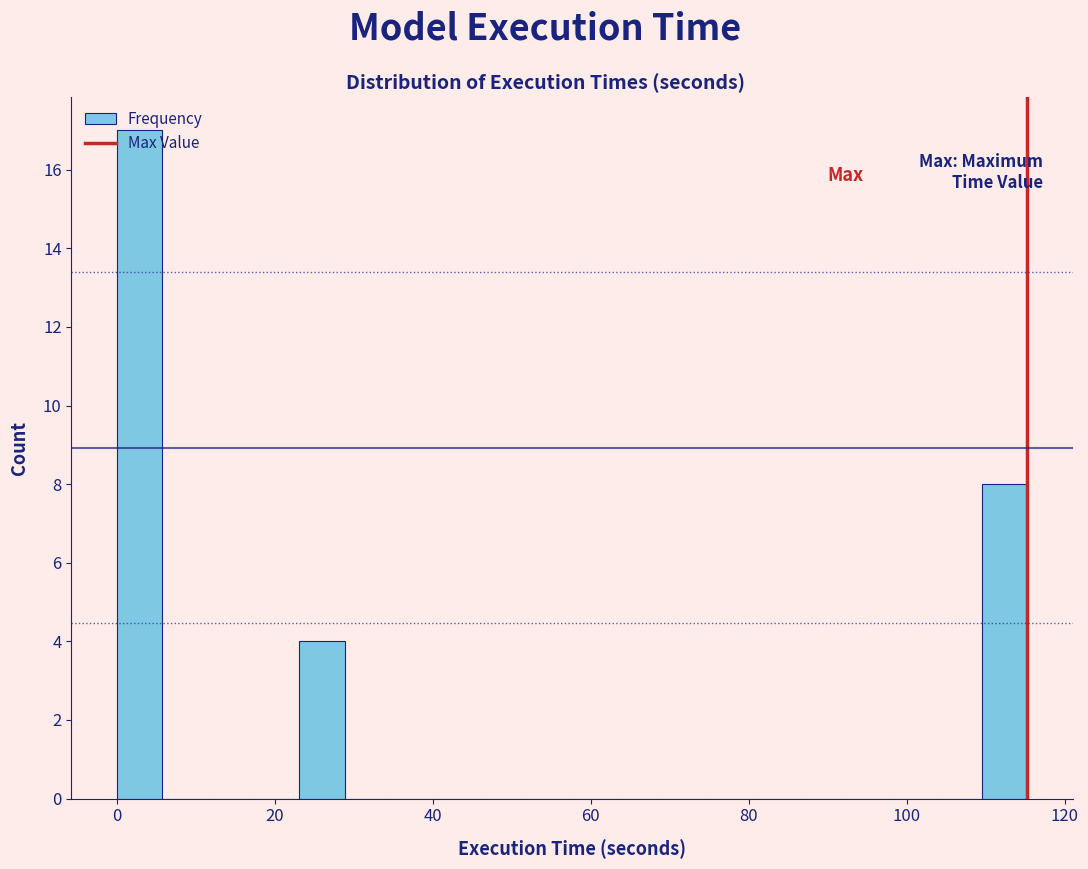

Read against the x-axis, roughly where is the centre of the tallest bar?

2